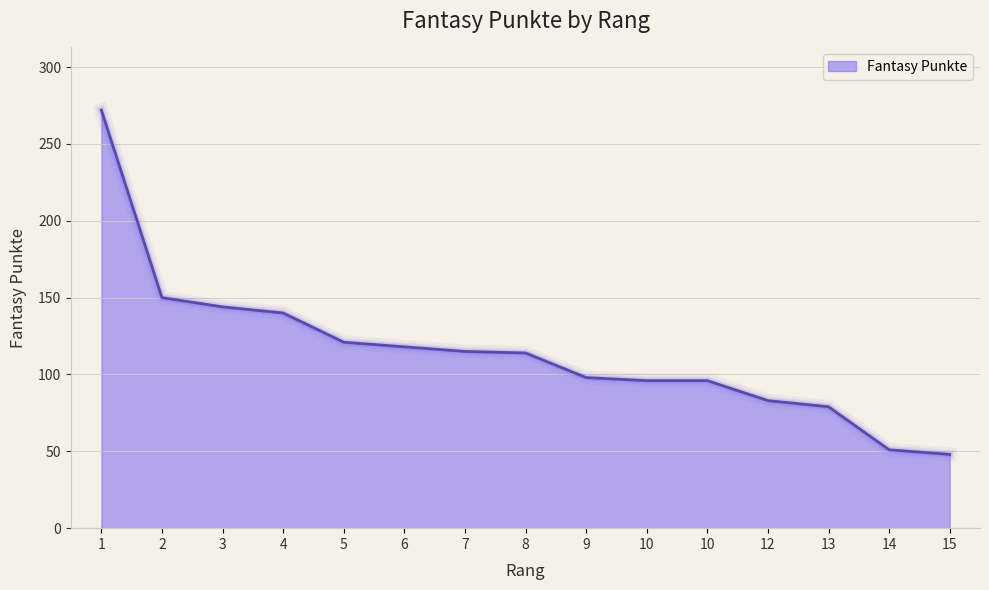

How many lines are shown in the chart?

1